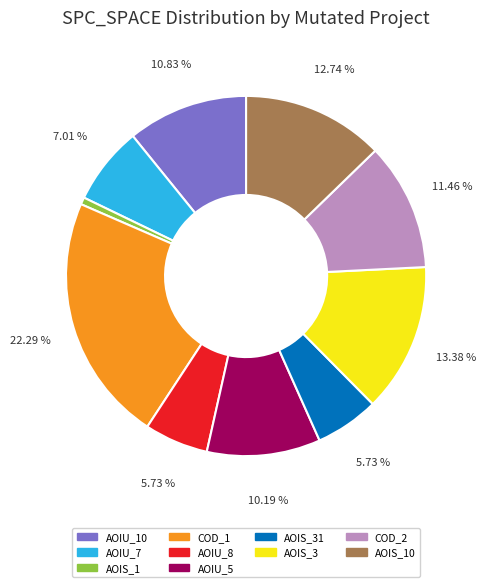

Combined, do AOIS_1 and AOIS_3 account for over 50%?

No